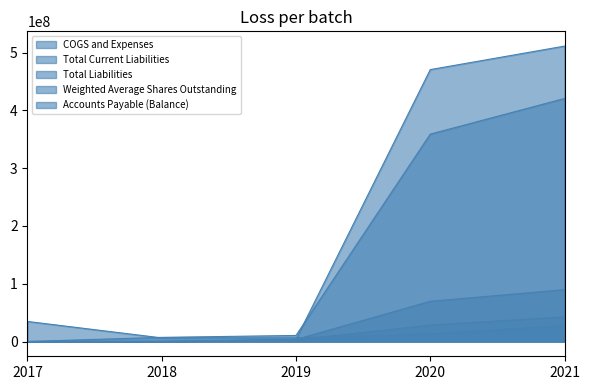

What are all the series names shown in the legend?

COGS and Expenses, Total Current Liabilities, Total Liabilities, Weighted Average Shares Outstanding, Accounts Payable (Balance)